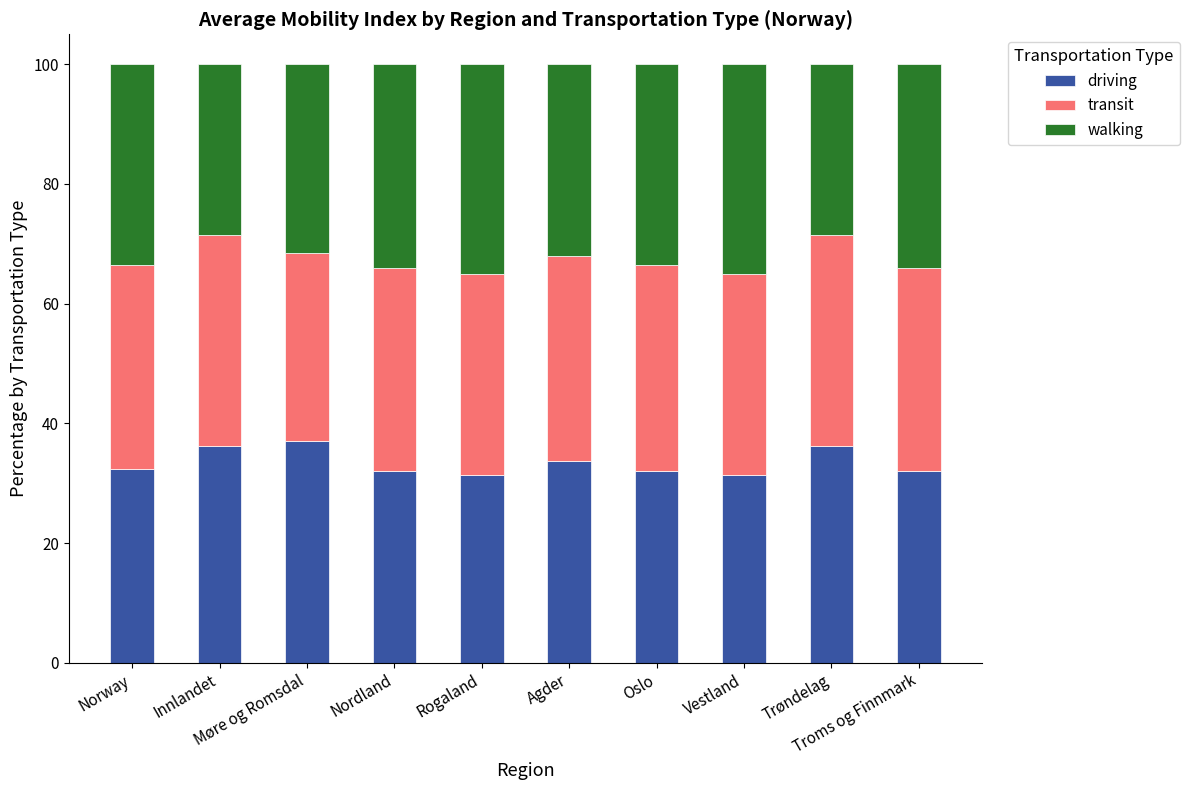

What is the lowest value of the driving series?

31.3